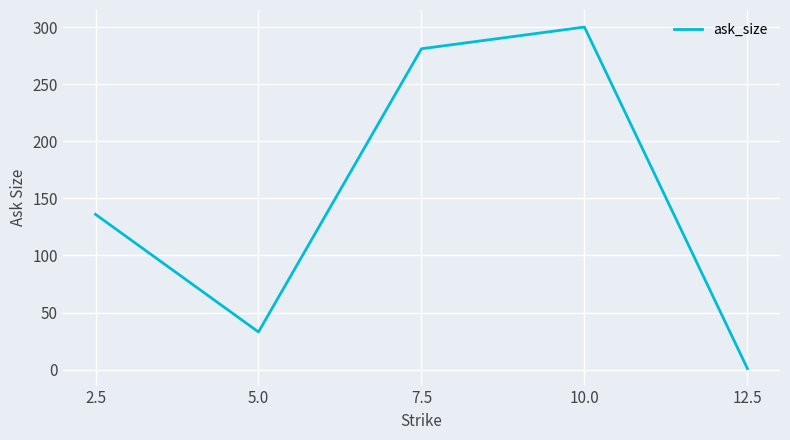

The chart shows a value of 281 at 7.5. True or false?

True